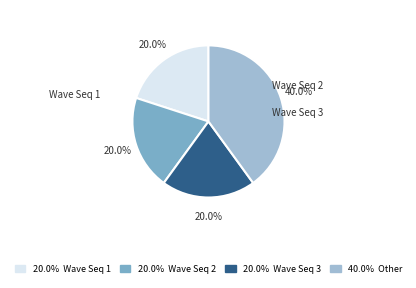

Is there a majority slice in this chart?

No